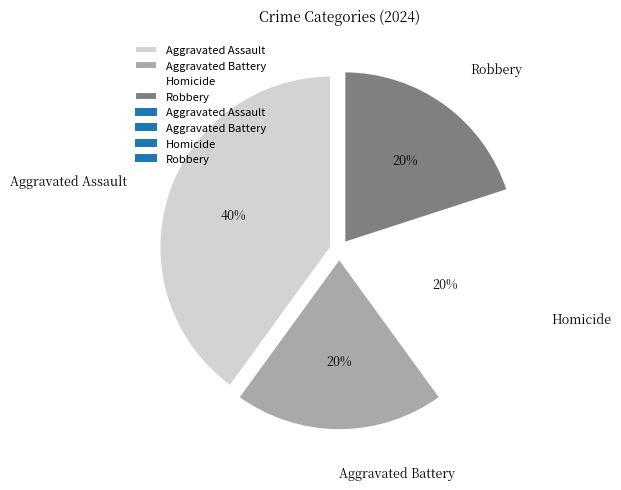

How many segments does this pie chart have?

4